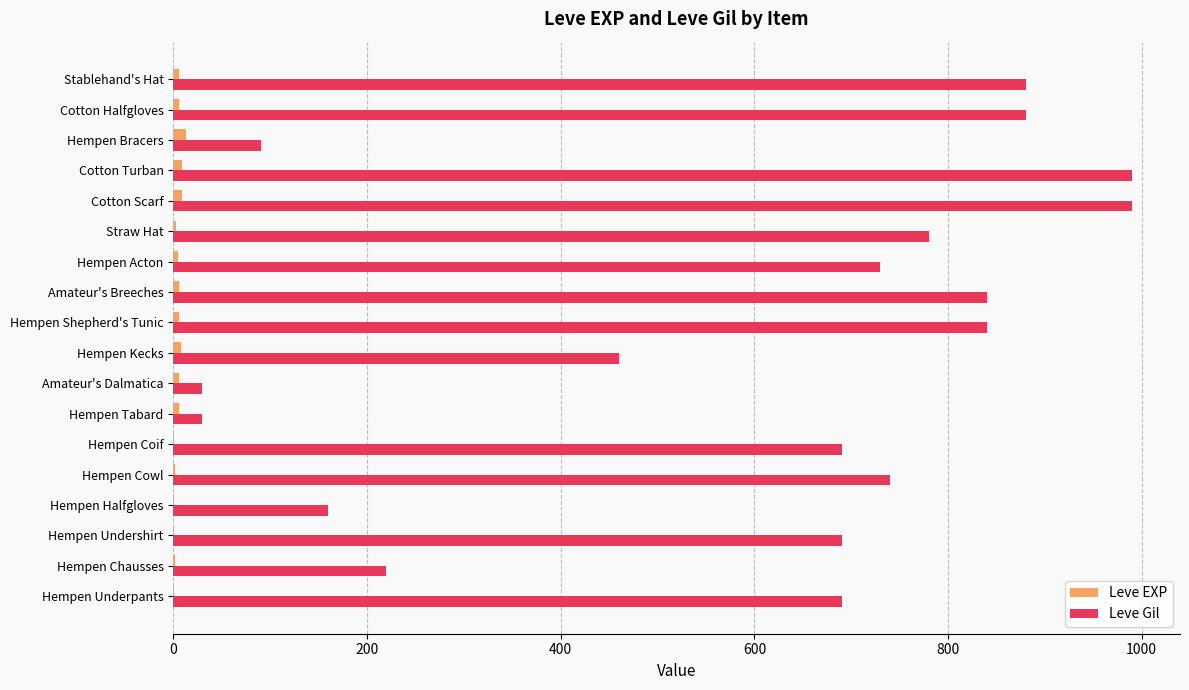

At which label is Leve Gil closest to 510?

Hempen Kecks